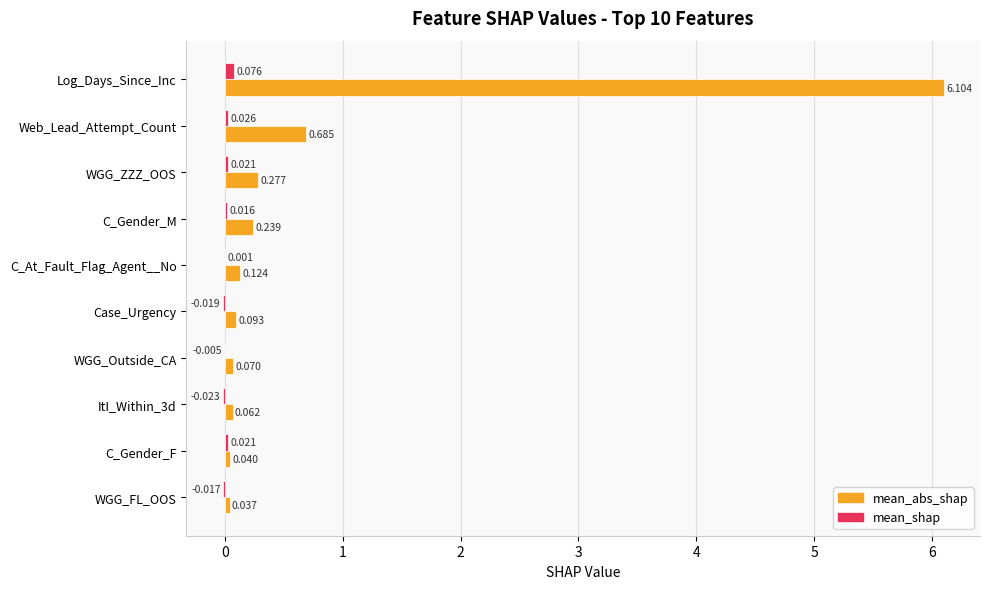

Between Log_Days_Since_Inc and ItI_Within_3d, which series saw the biggest shift?

mean_abs_shap